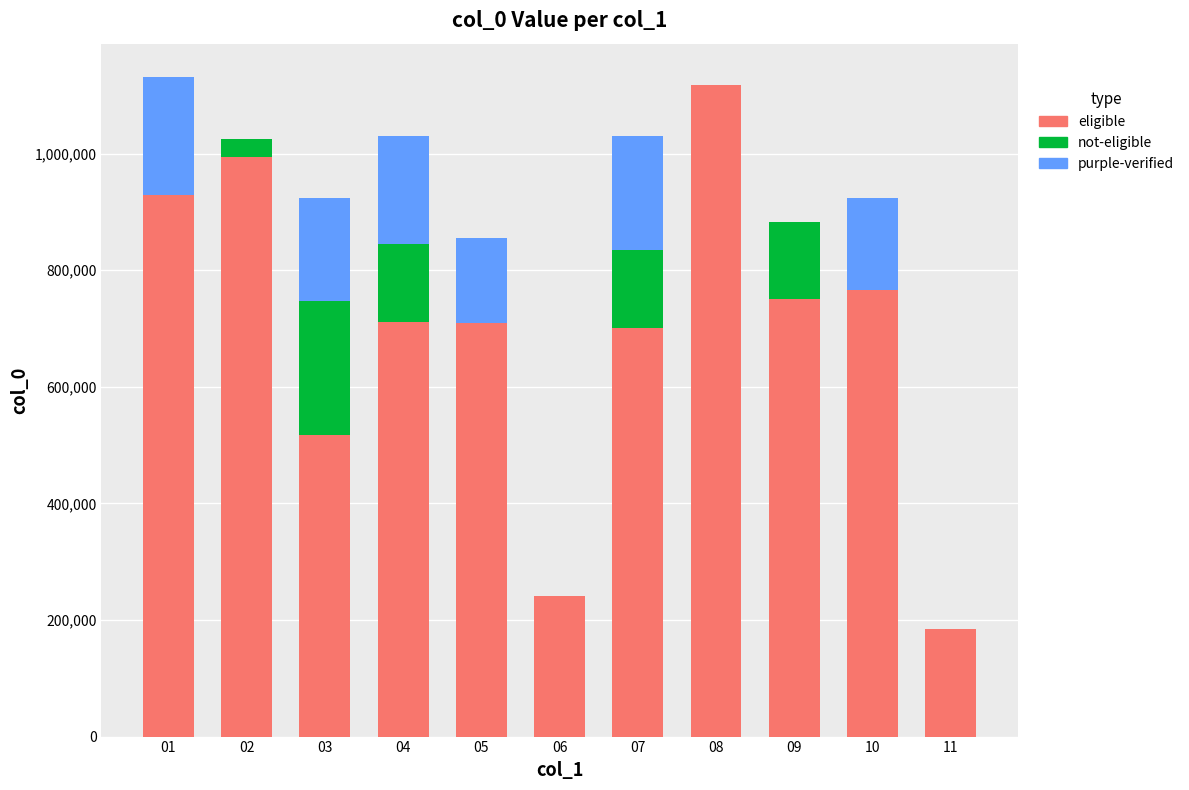

What is the maximum value for eligible?

1116866.0